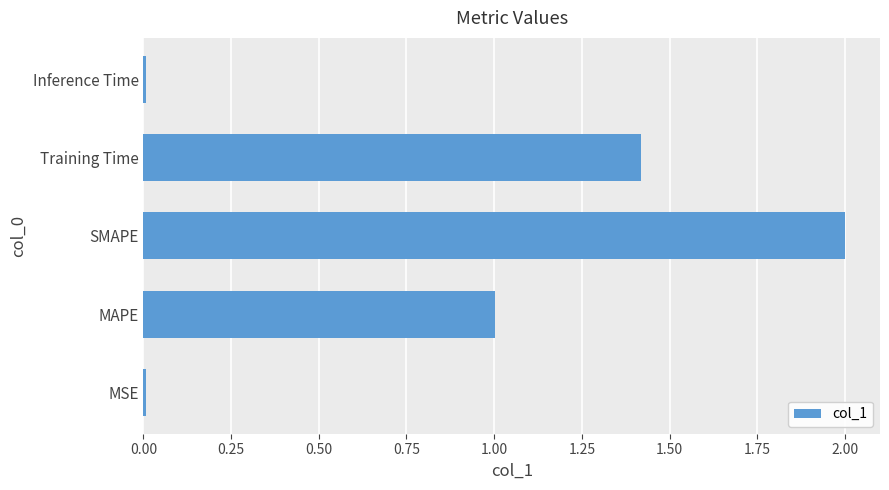

Which category has the highest value across all series?

SMAPE